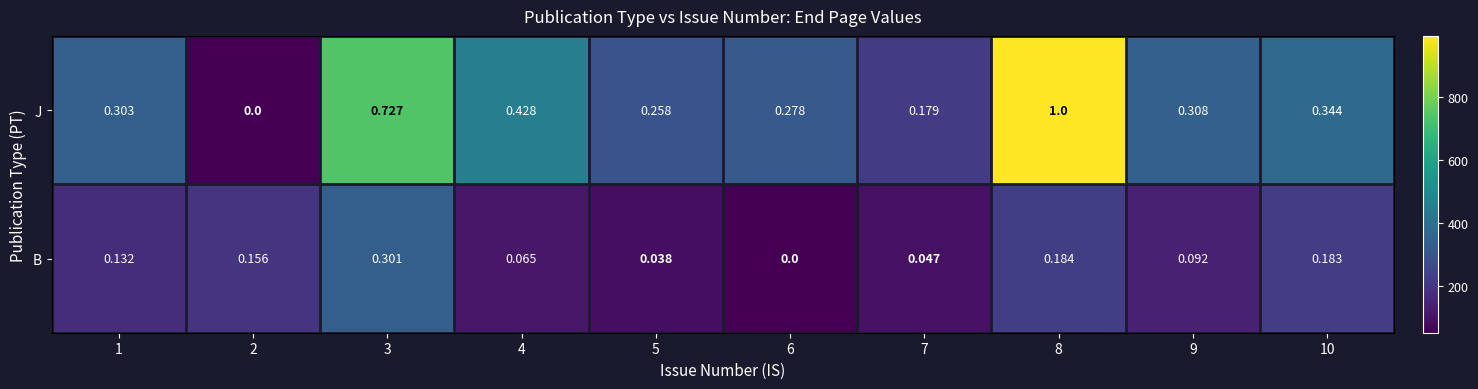

At 10, list the series in order from largest to smallest.

J, B